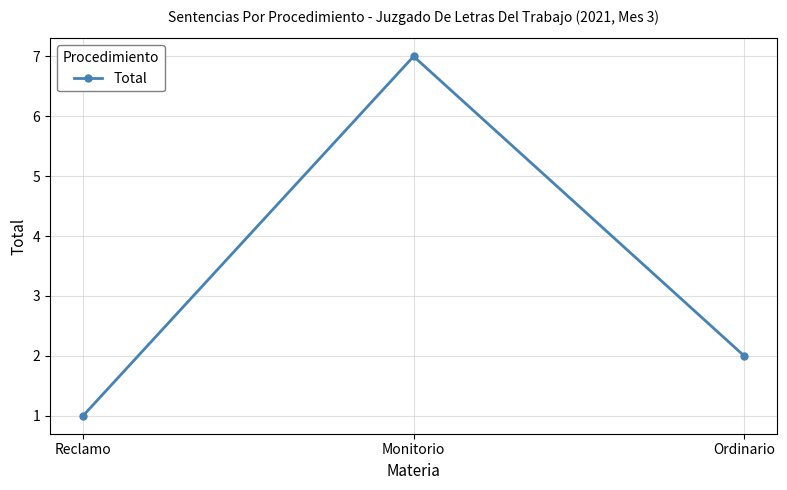

The chart shows a value of 3 at Monitorio. True or false?

False